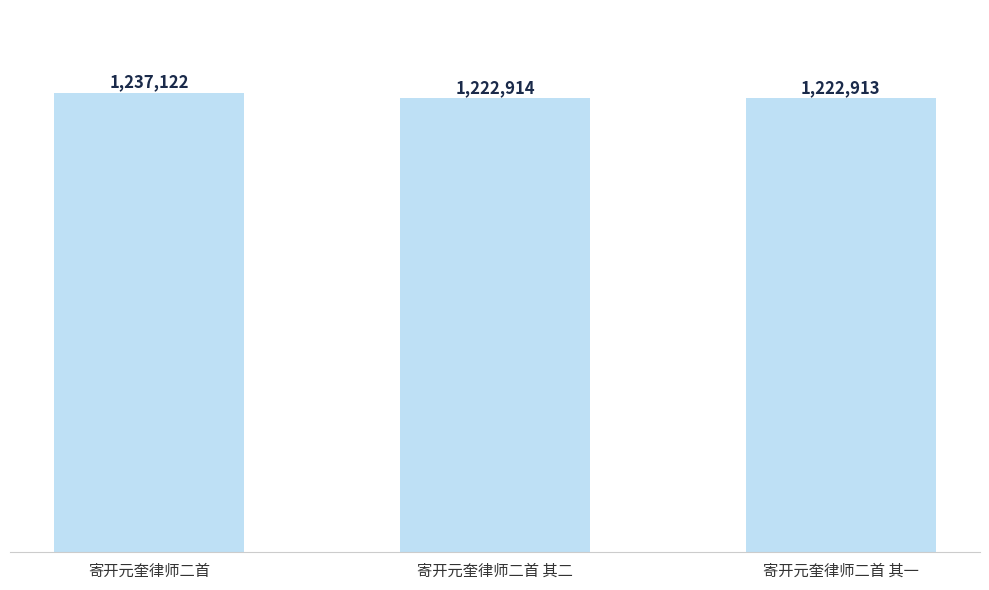

What position from the right is 寄开元奎律师二首 其二?

2